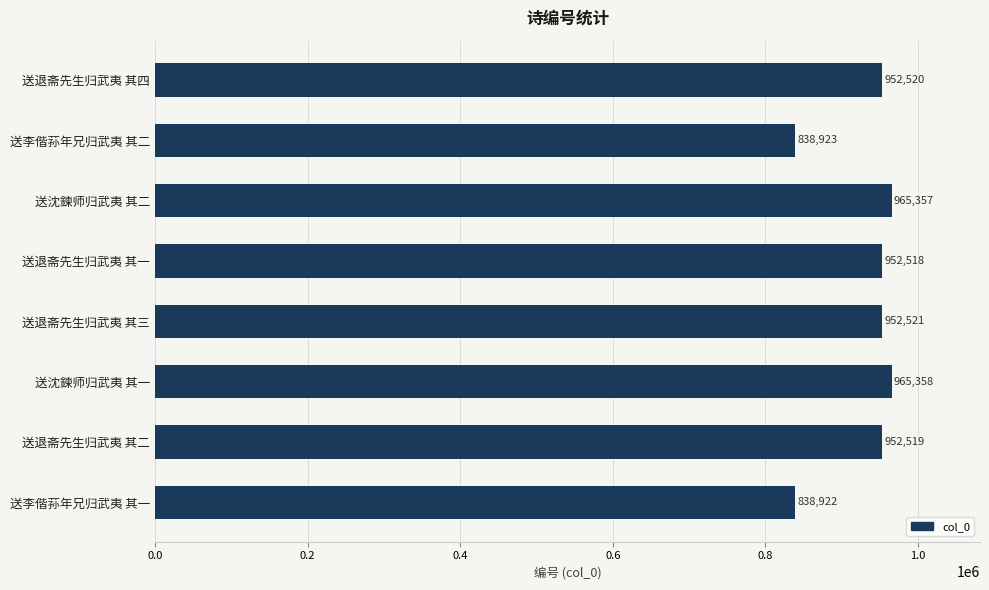

List the labels in order of value, largest first.

送沈鍊师归武夷 其一, 送沈鍊师归武夷 其二, 送退斋先生归武夷 其三, 送退斋先生归武夷 其四, 送退斋先生归武夷 其二, 送退斋先生归武夷 其一, 送李偕荪年兄归武夷 其二, 送李偕荪年兄归武夷 其一